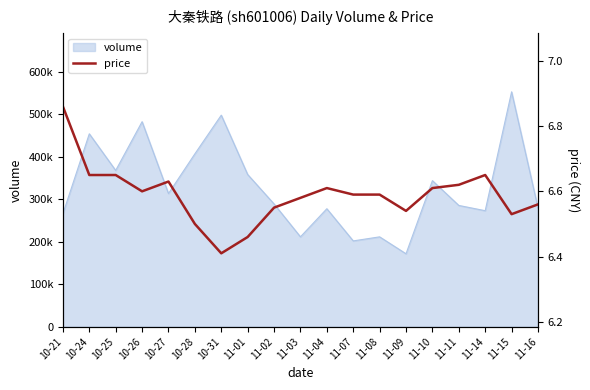

Rank the categories by value from highest to lowest.

10-21, 10-24, 10-25, 11-14, 10-27, 11-11, 11-04, 11-10, 10-26, 11-07, 11-08, 11-03, 11-16, 11-02, 11-09, 11-15, 10-28, 11-01, 10-31